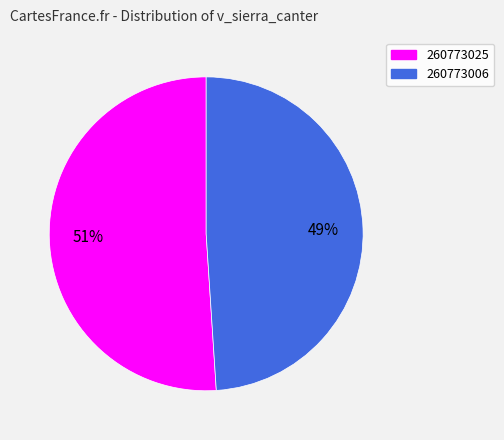

How many slices are in this pie chart?

2